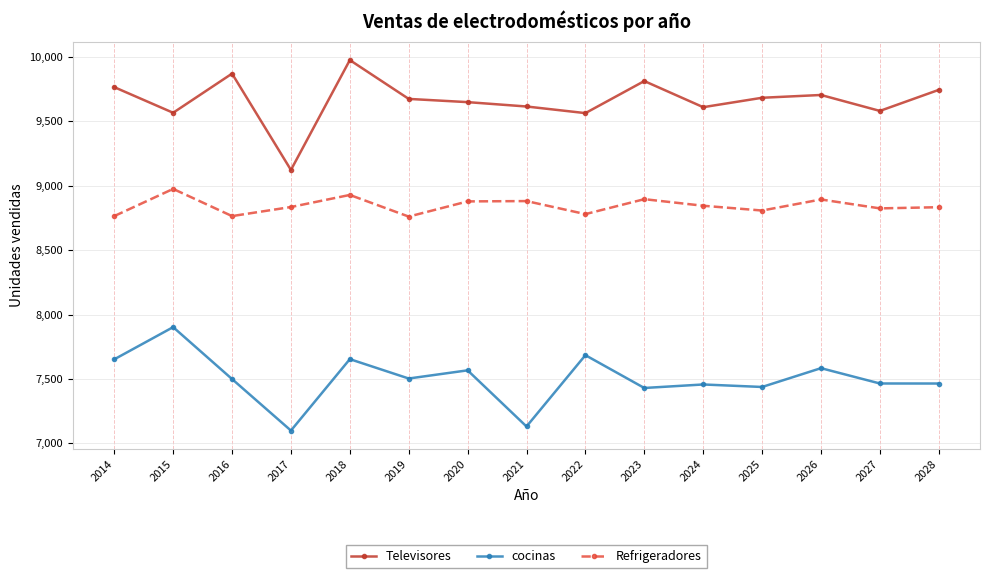

At which label does Refrigeradores first exceed 8835?

2015